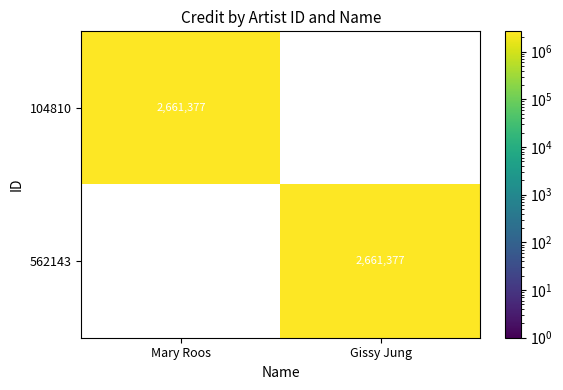

True or false: 562143 has a value of 3542103 at Gissy Jung.

False